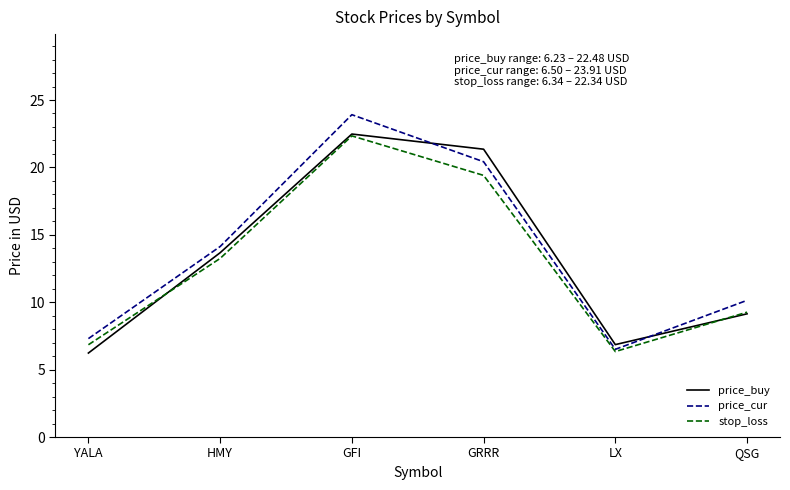

The value of price_buy at GRRR is 6.5. True or false?

False